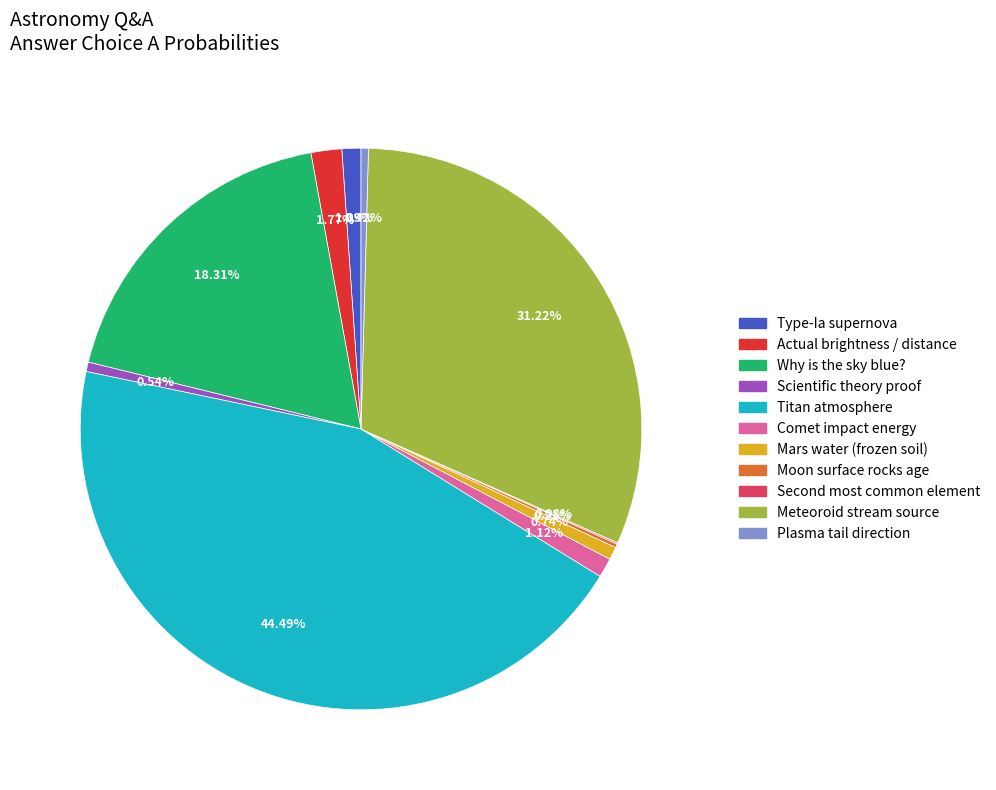

Do Actual brightness / distance and Comet impact energy together represent more than half of the pie?

No